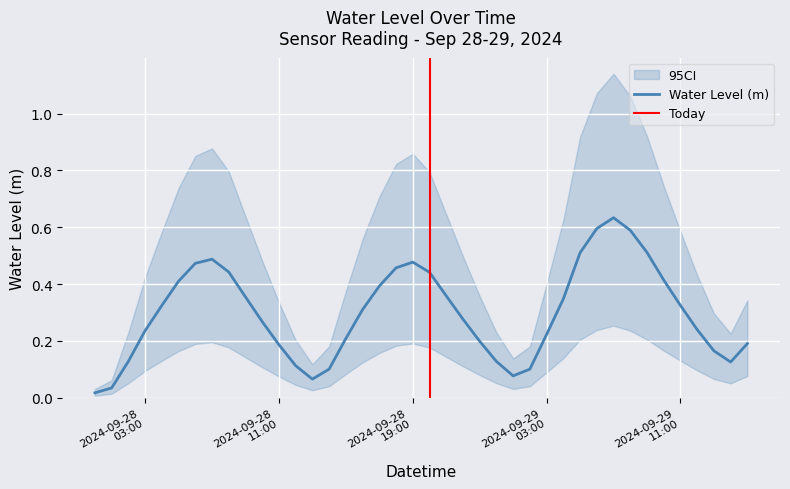

What is the label of the 10th point from the left?

2024-09-28 09:00:00